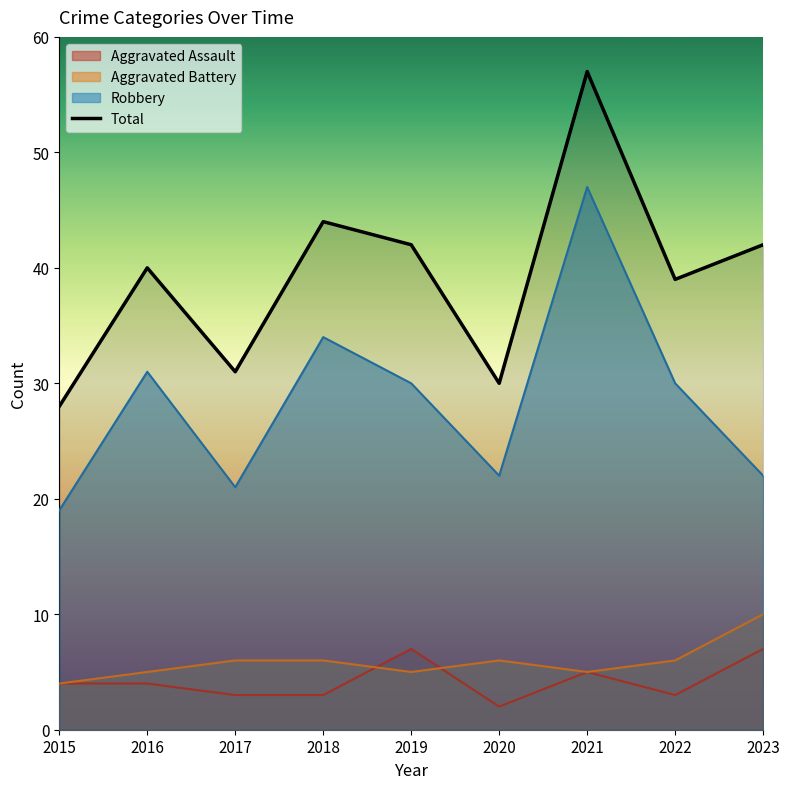

Which label corresponds to the largest value in the chart?

2021